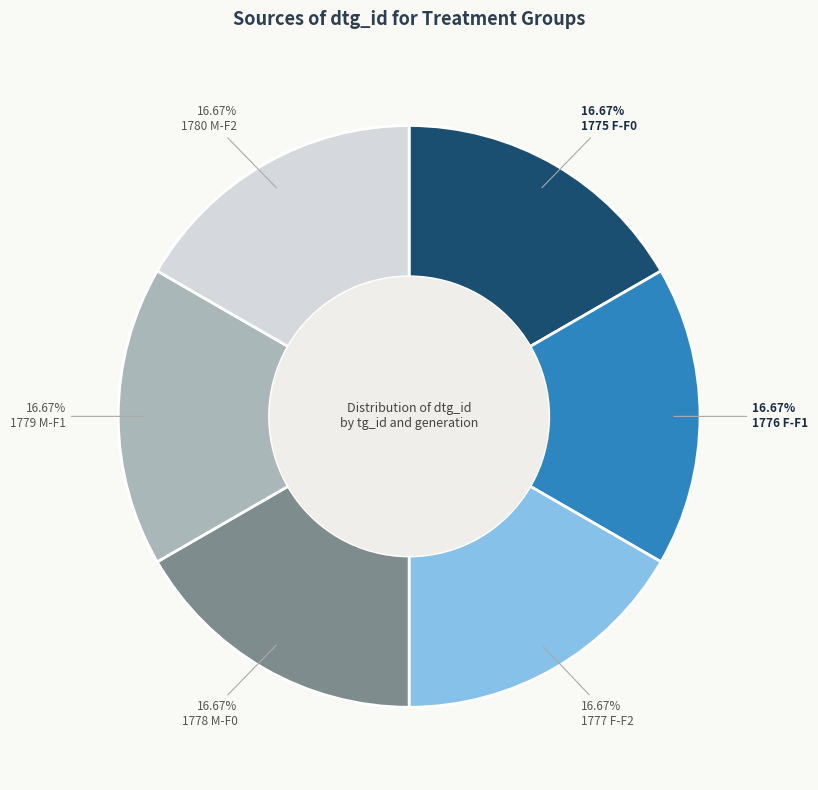

What is the ratio of the value at 1775 F-F0 to the value at 1780 M-F2?

1.0